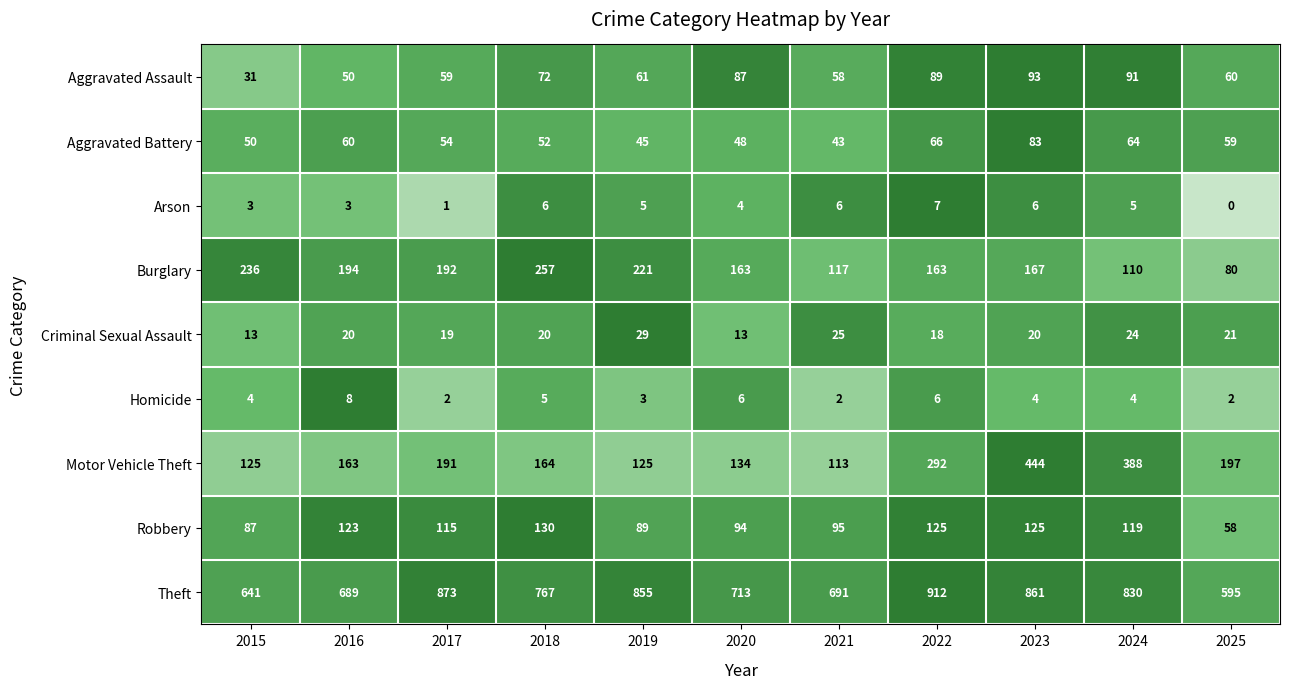

The Aggravated Battery series shows 43 at 2021. True or false?

True